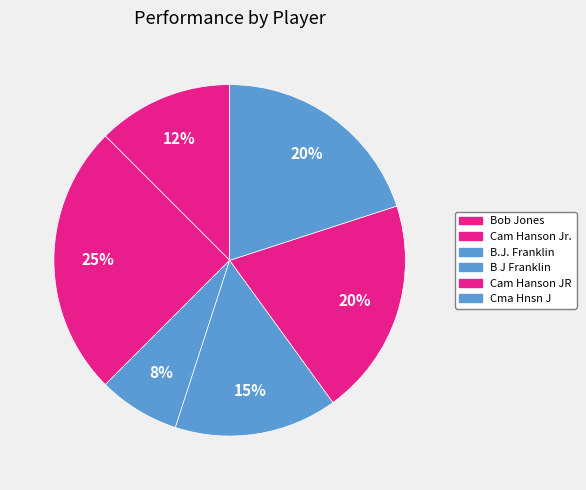

How many segments does this pie chart have?

6